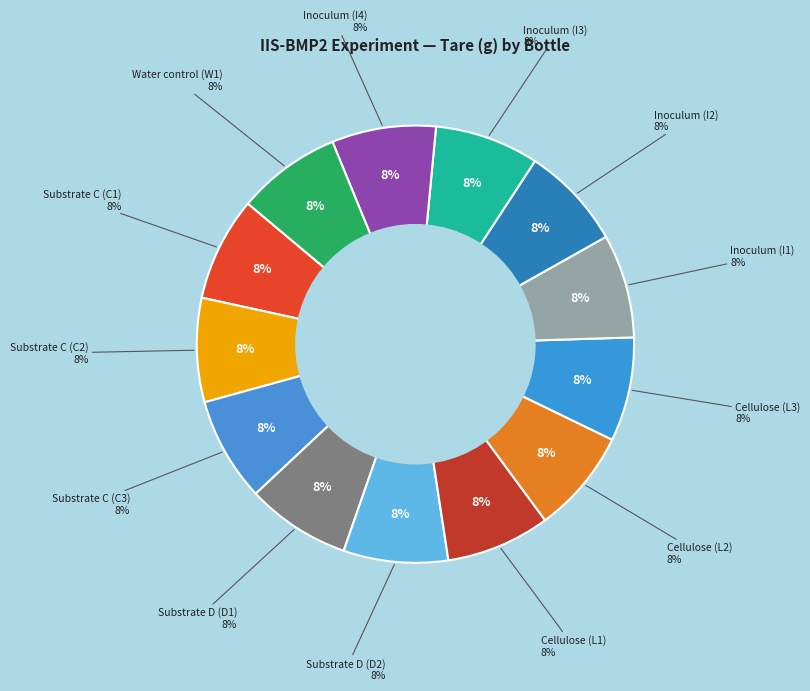

Which slice is the largest?

Substrate D (D2)